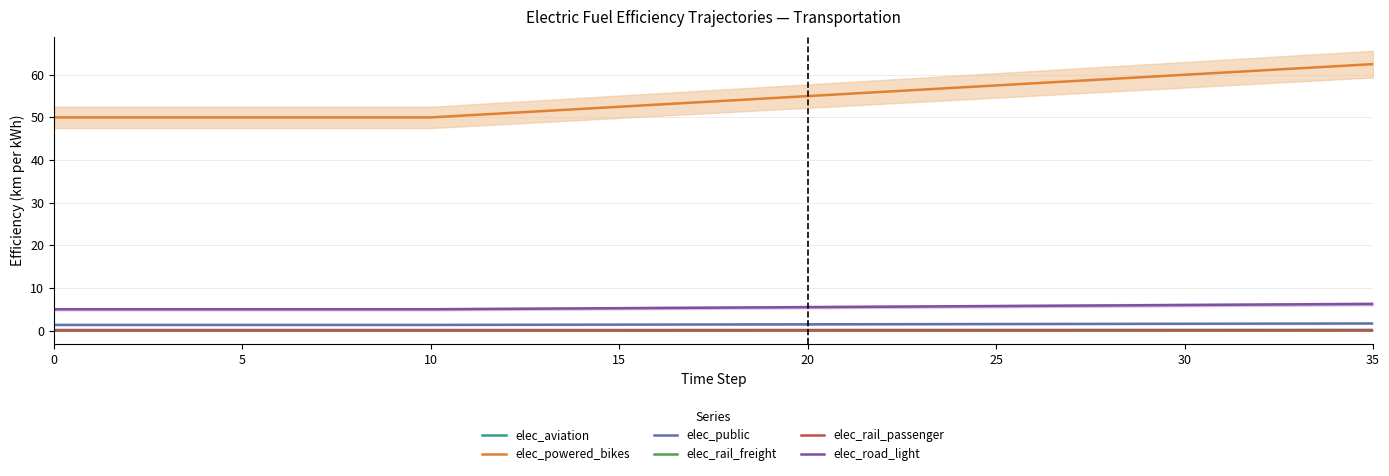

Count the number of categories in the chart.

36